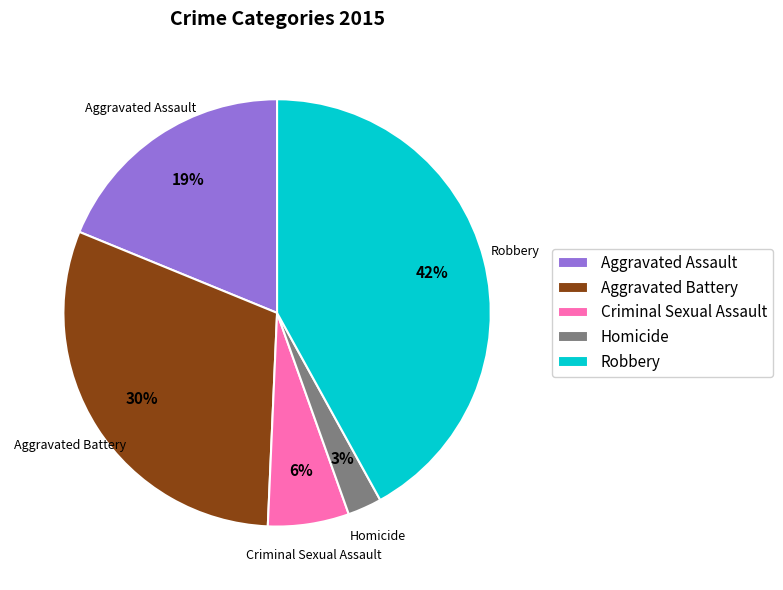

To the nearest percent, what portion does Aggravated Battery represent?

30%